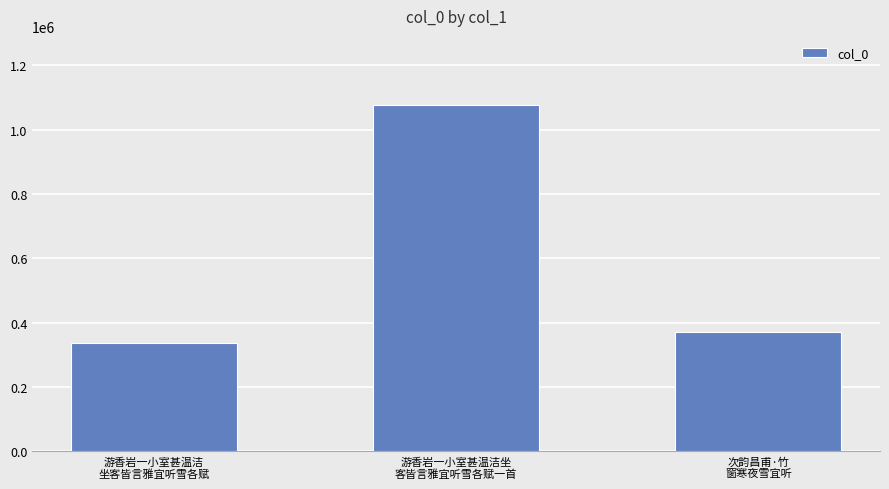

Are the bars grouped side by side (vs. stacked)?

No